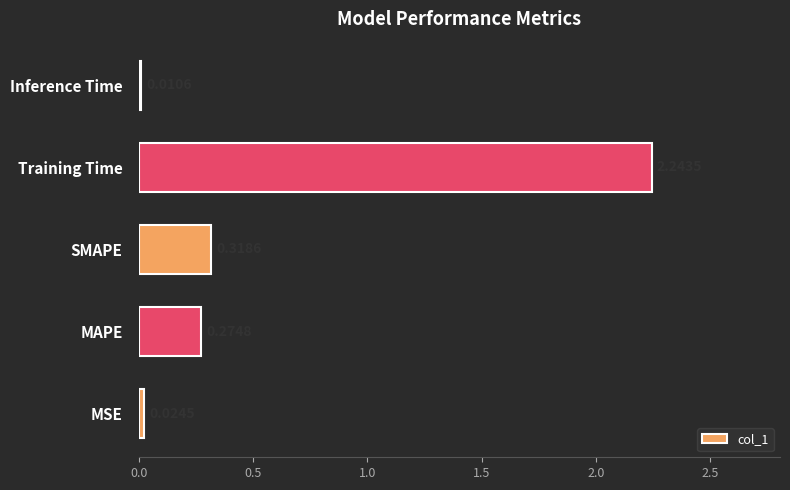

Between Training Time and SMAPE, which is larger?

Training Time